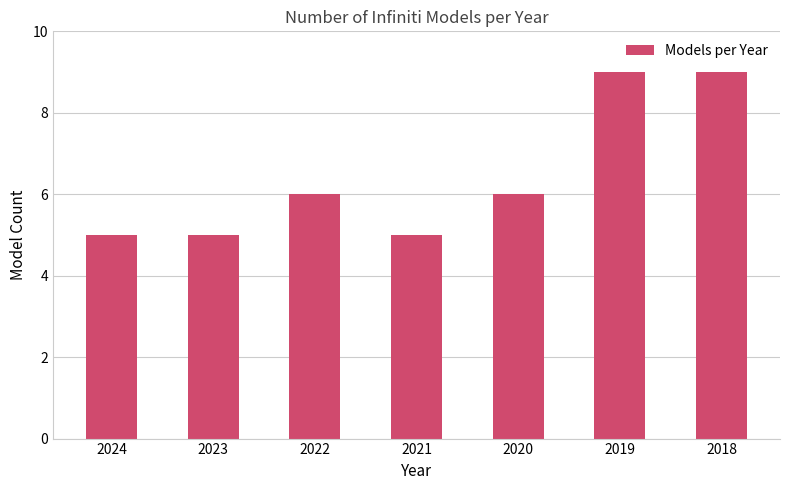

What is the maximum value shown in the chart?

9